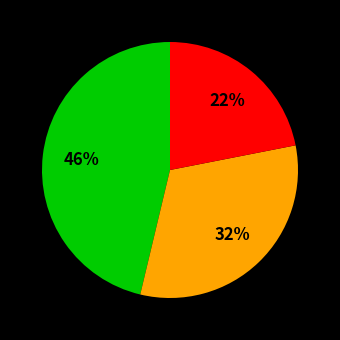

Does any single category account for the majority?

No